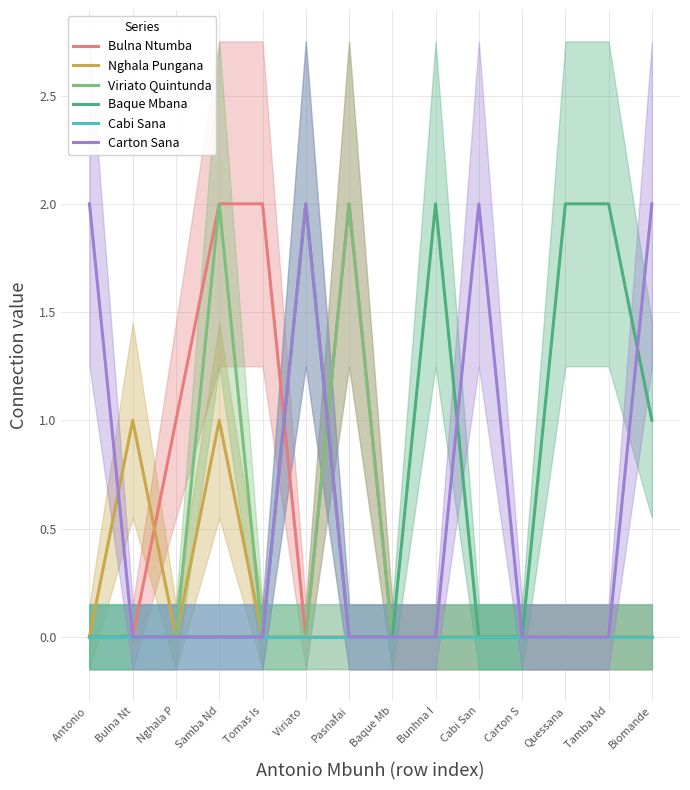

True or false: Viriato Quintunda has more than 2 interior local peaks.

False